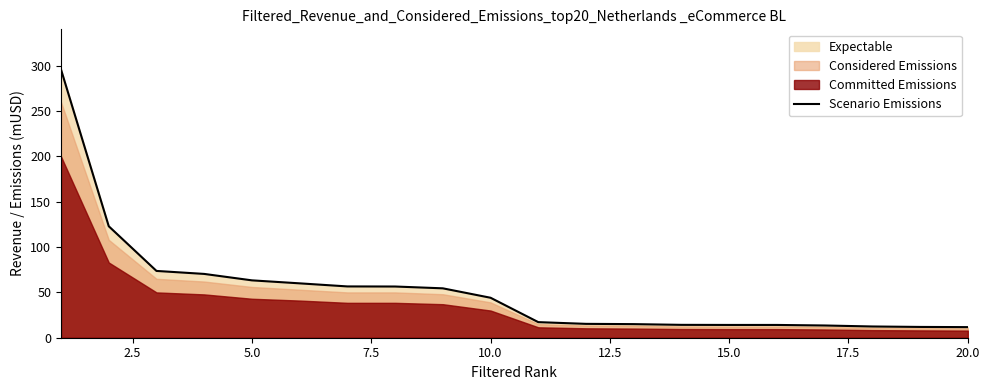

True or false: Scenario Emissions has a value of 44.1 at 10.0.

True